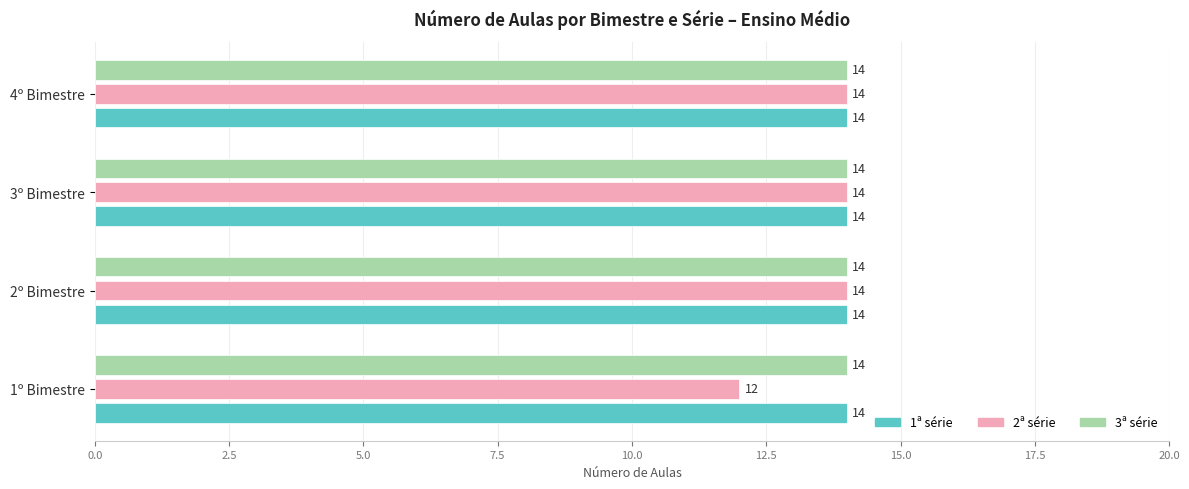

What are all the series names shown in the legend?

1ª série, 2ª série, 3ª série